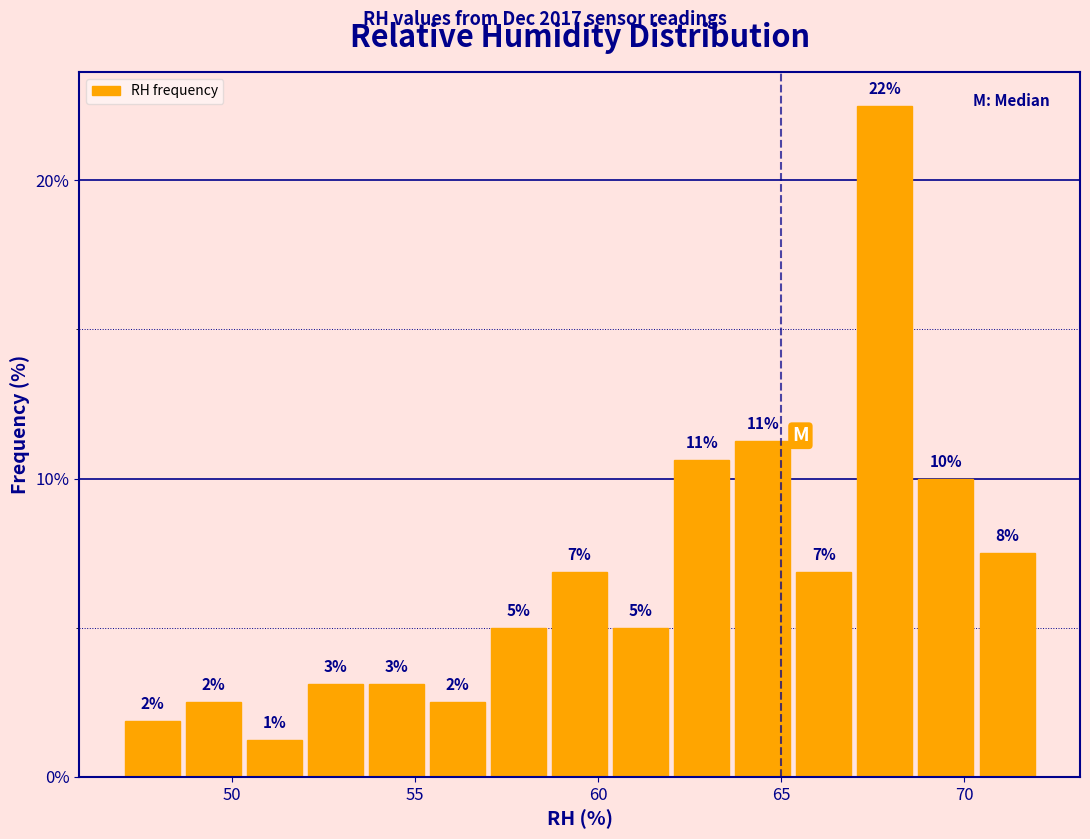

Read against the x-axis, roughly where is the centre of the tallest bar?

68.0